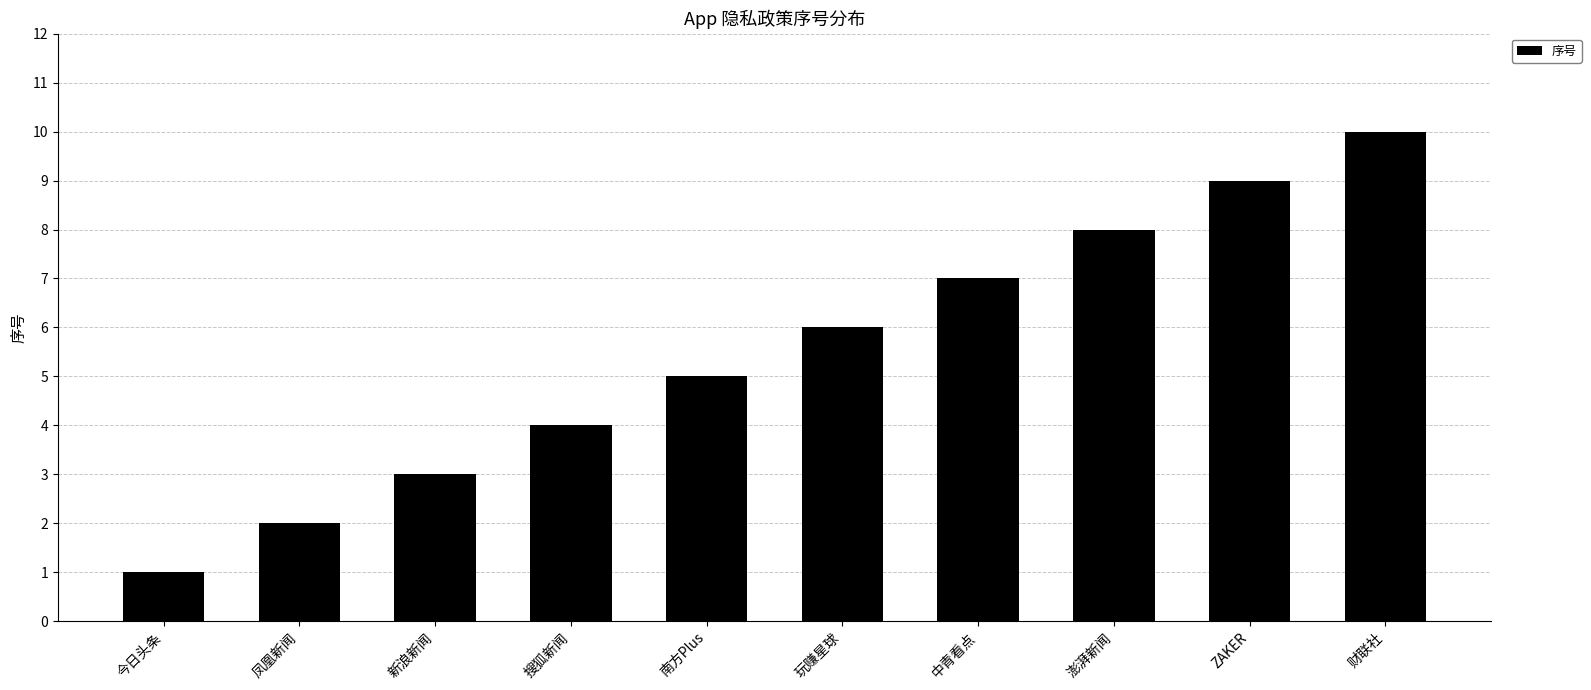

At which category does the chart reach its peak across all series?

财联社